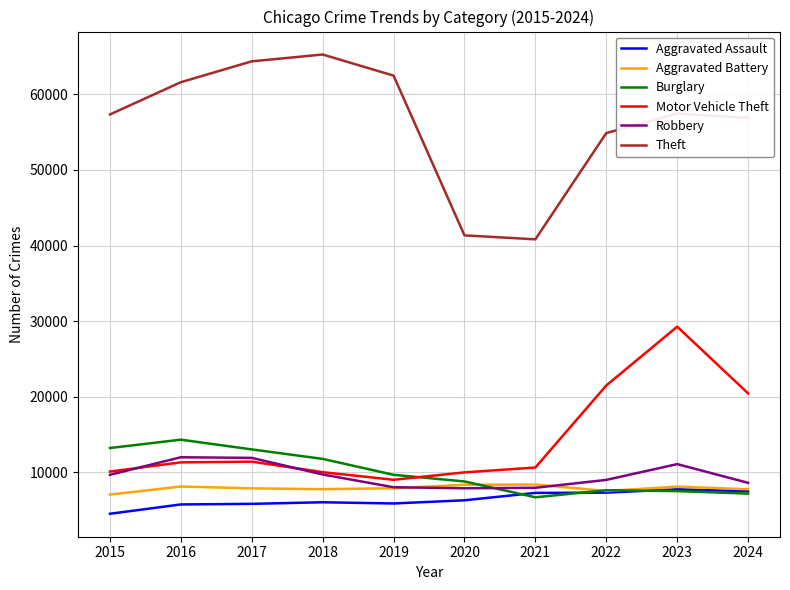

True or false: Aggravated Assault and Theft cross at least once.

False